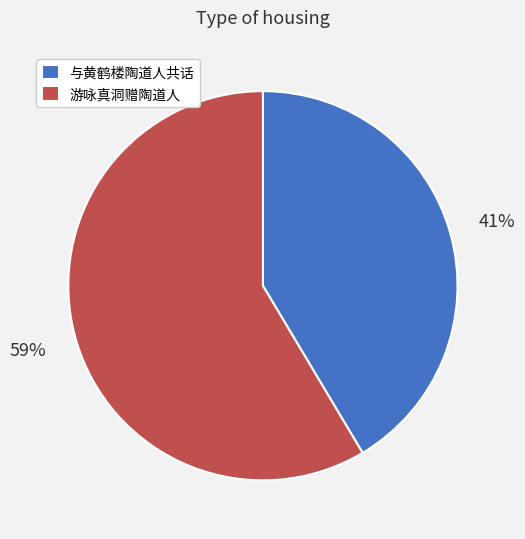

Is it true that 与黄鹤楼陶道人共话 is 53% of the pie?

False